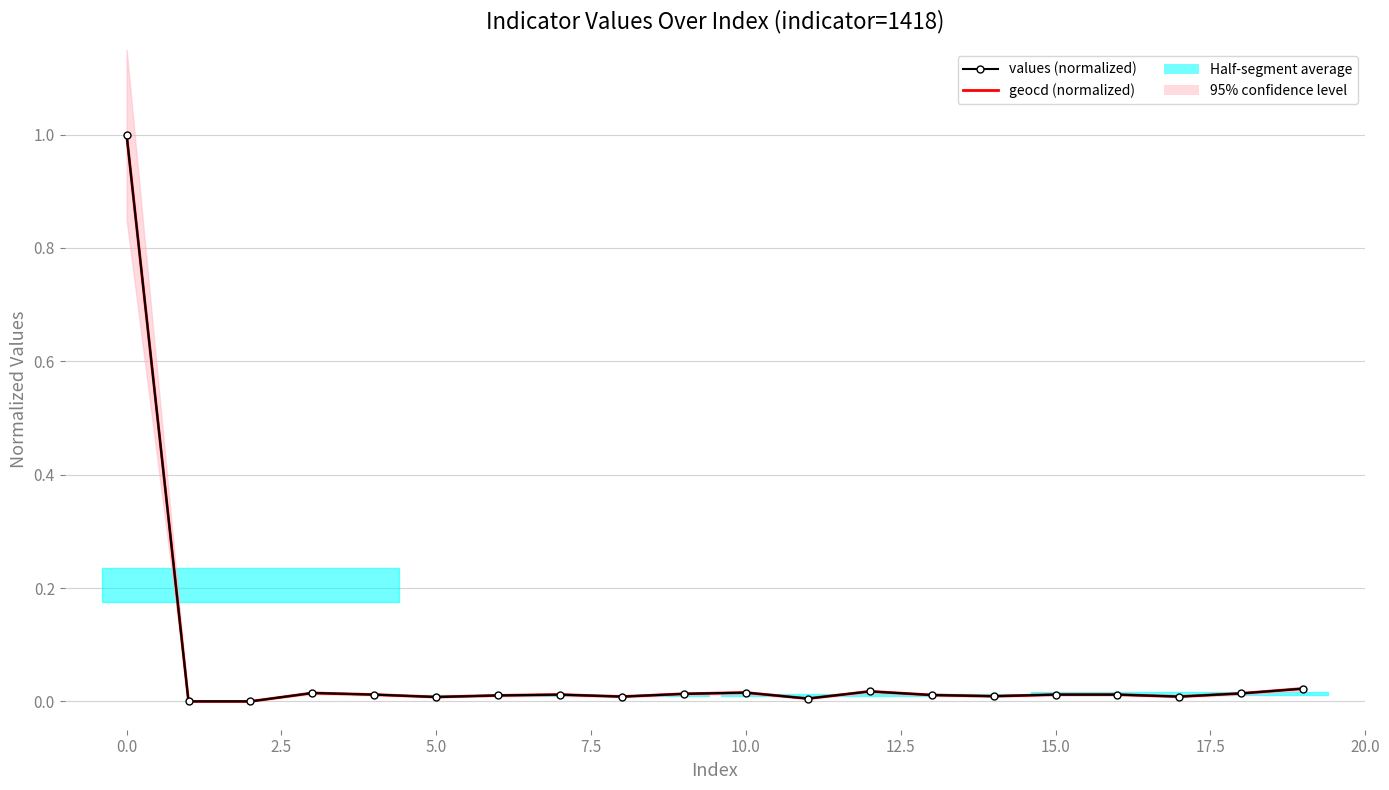

What is the difference between the maximum and minimum values in the geocd (normalized) series?

1.0